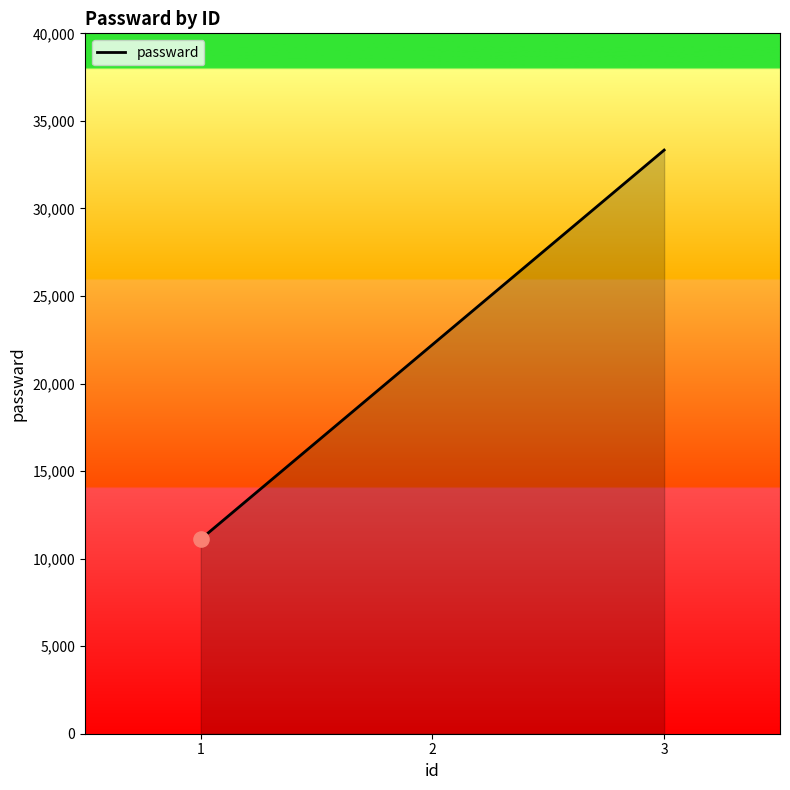

Approximately how many times larger is the value at 1 compared to 3?

0.3